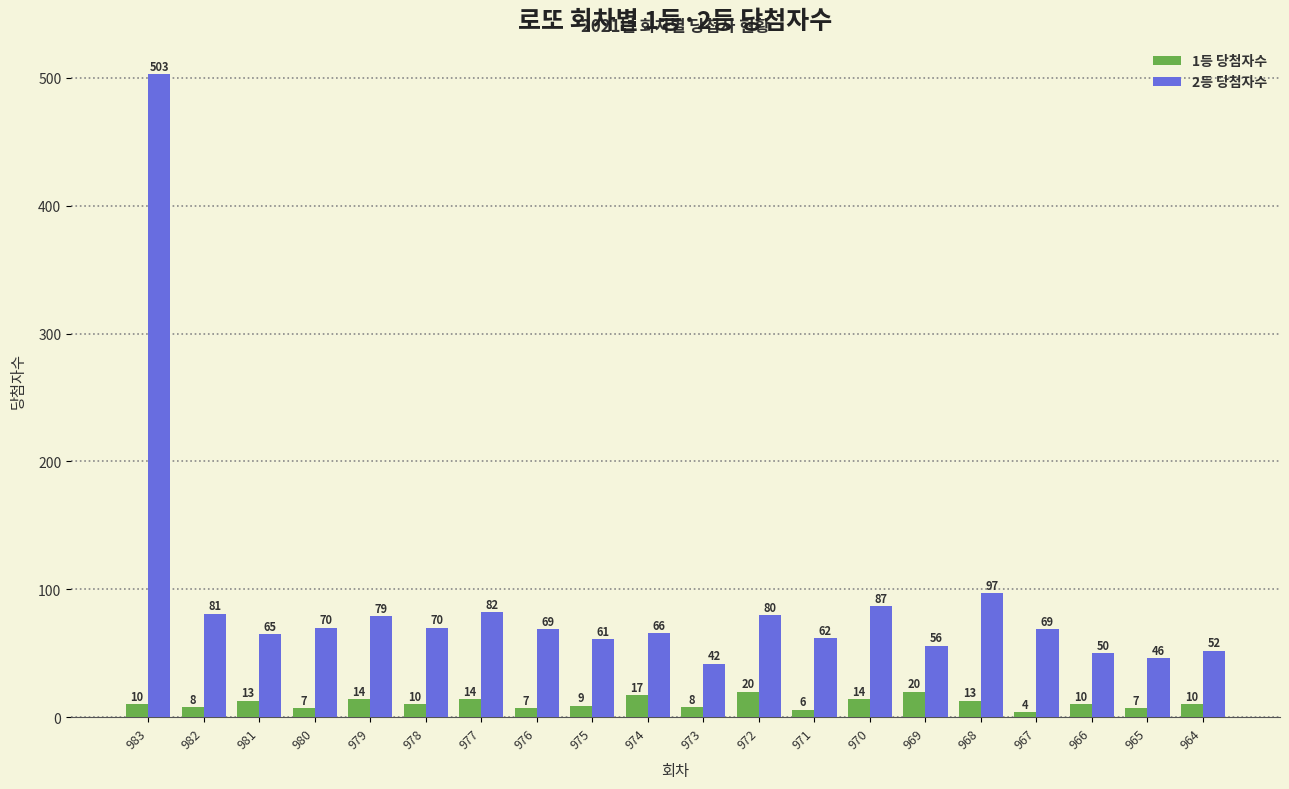

What are all the series names shown in the legend?

1등 당첨자수, 2등 당첨자수